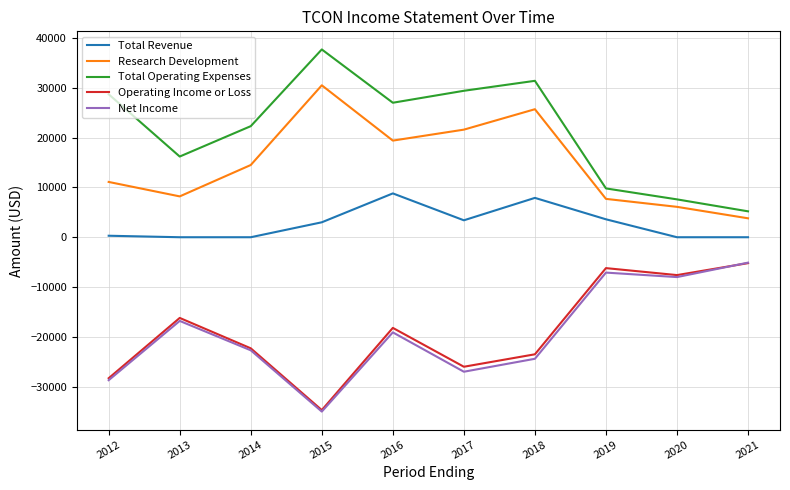

Where does the Net Income series first go above -19100?

2013